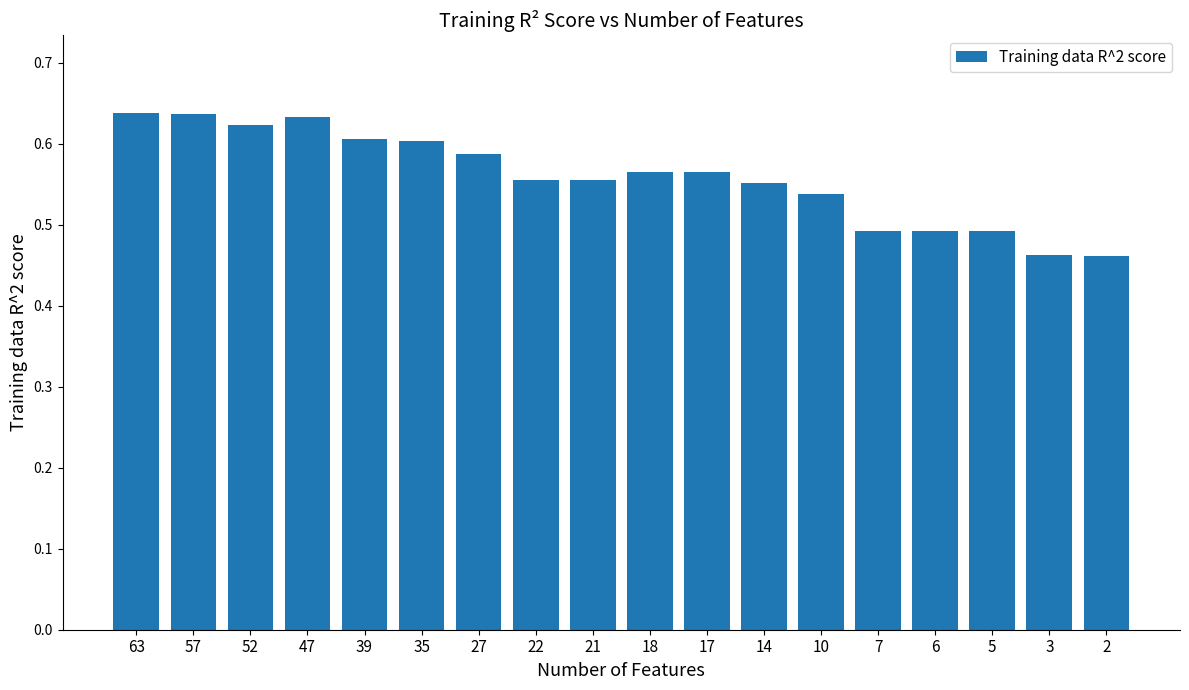

Count the values in the range 0 to 1.

18